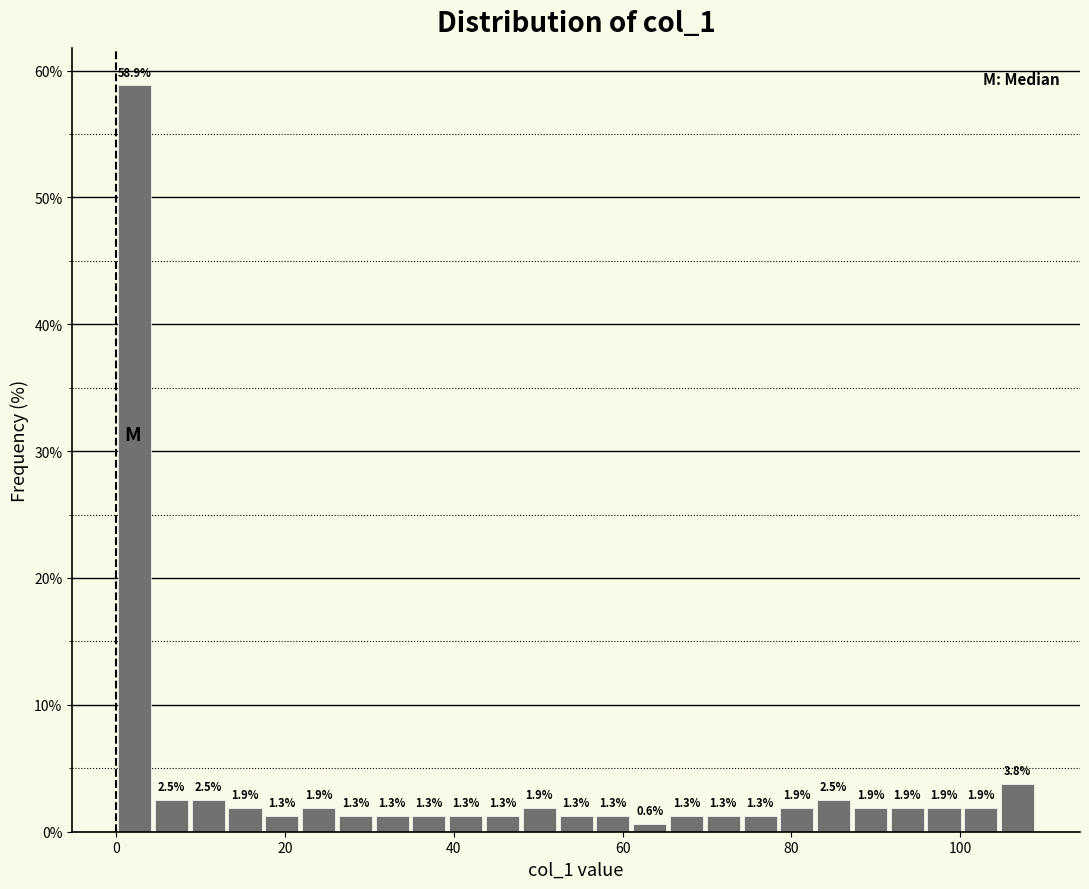

Around what value on the x-axis is the tallest bar? Give the approximate position of its centre, as read against the axis.

2